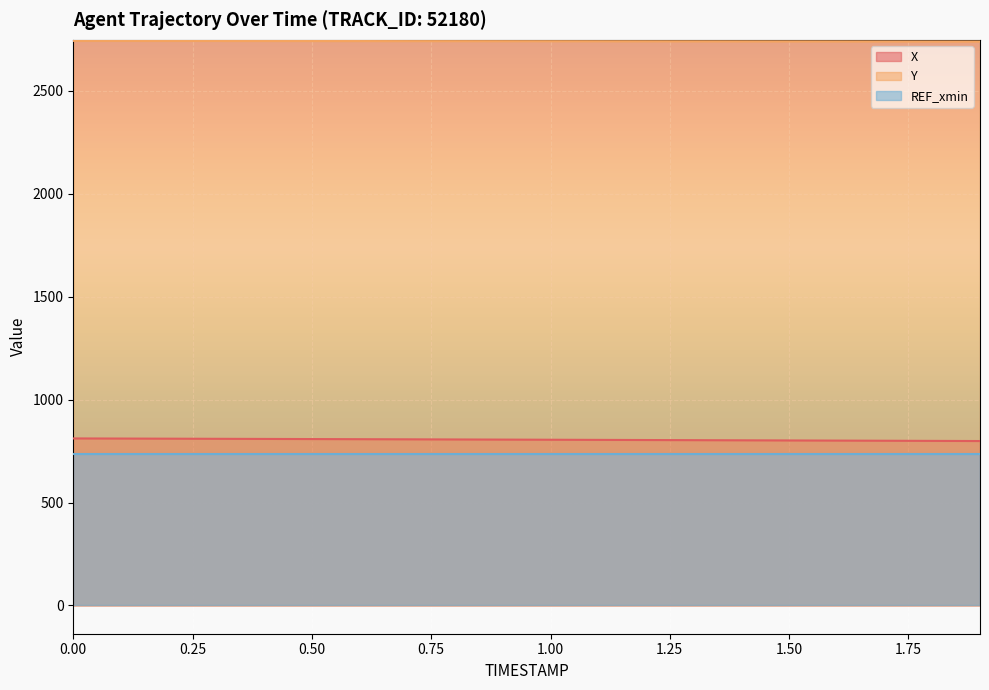

What is the lowest value of the X series?

798.8